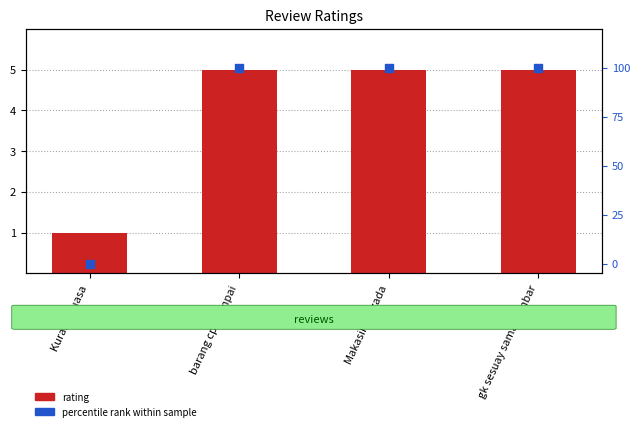

Which series has the largest total across all categories?

percentile rank within sample